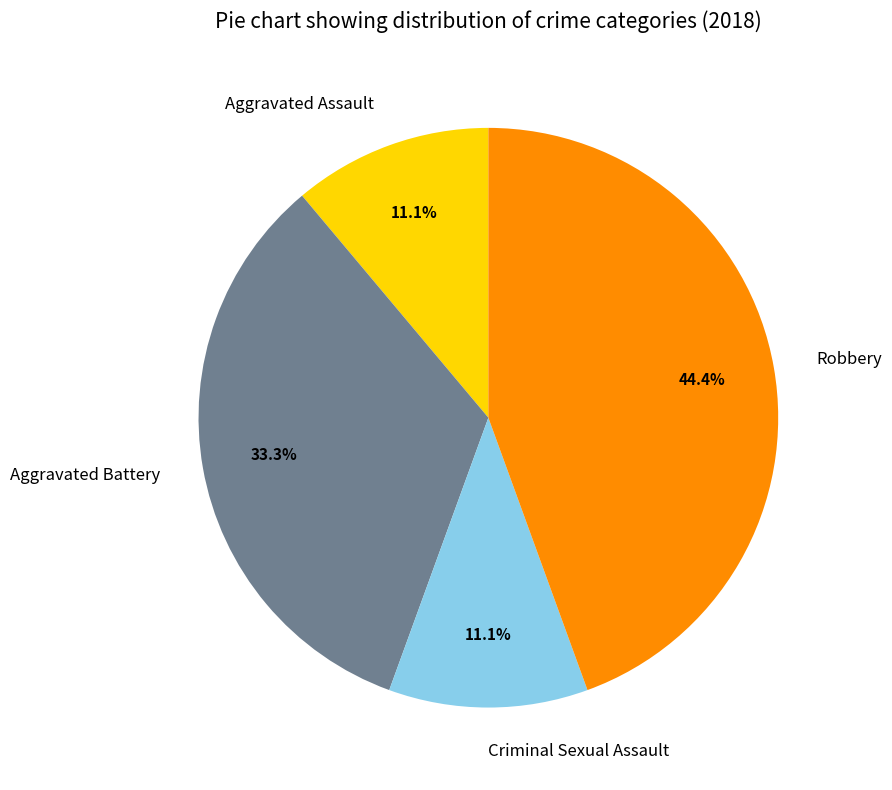

Is it true that Aggravated Assault is 1% of the pie?

False